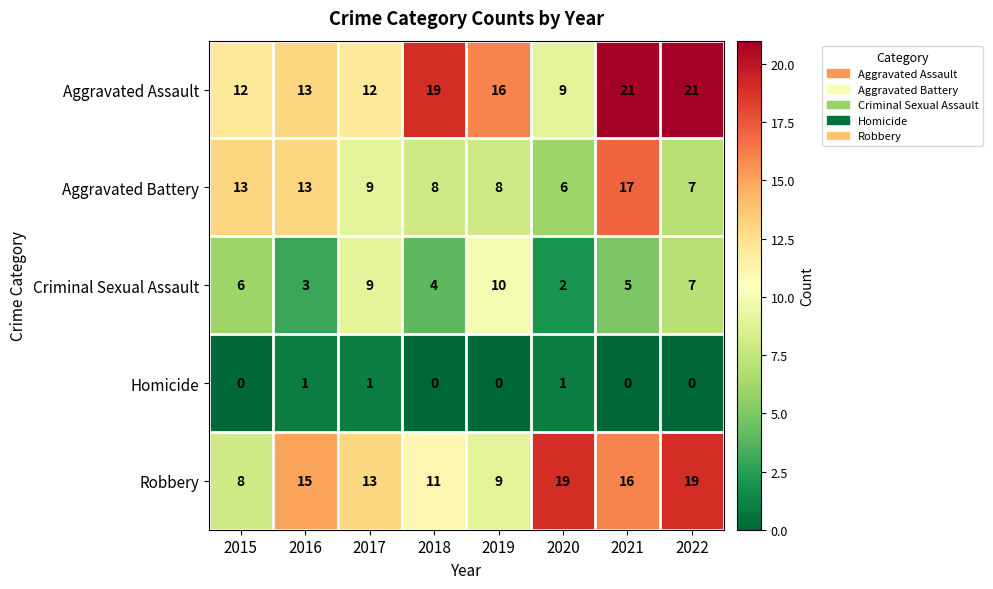

Rank the series at 2021 from highest to lowest value.

Aggravated Assault, Aggravated Battery, Robbery, Criminal Sexual Assault, Homicide